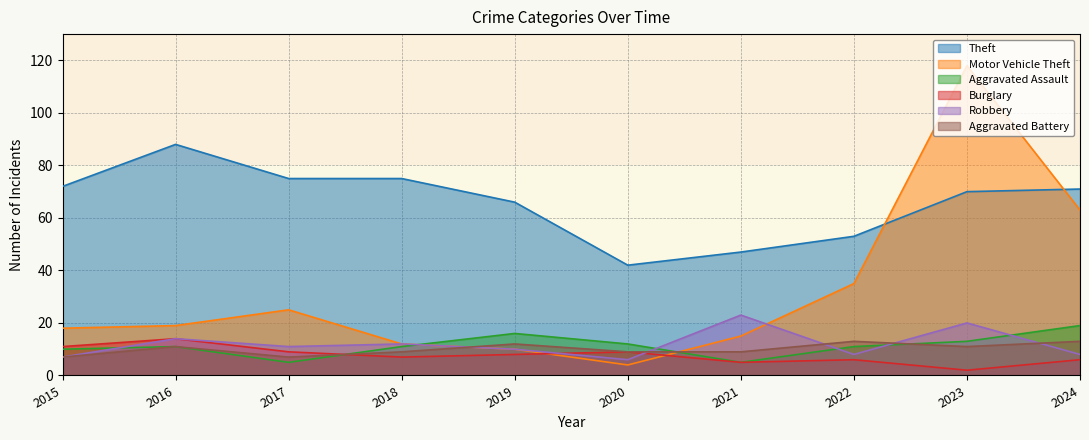

Where does the Theft series first go above 71?

2015